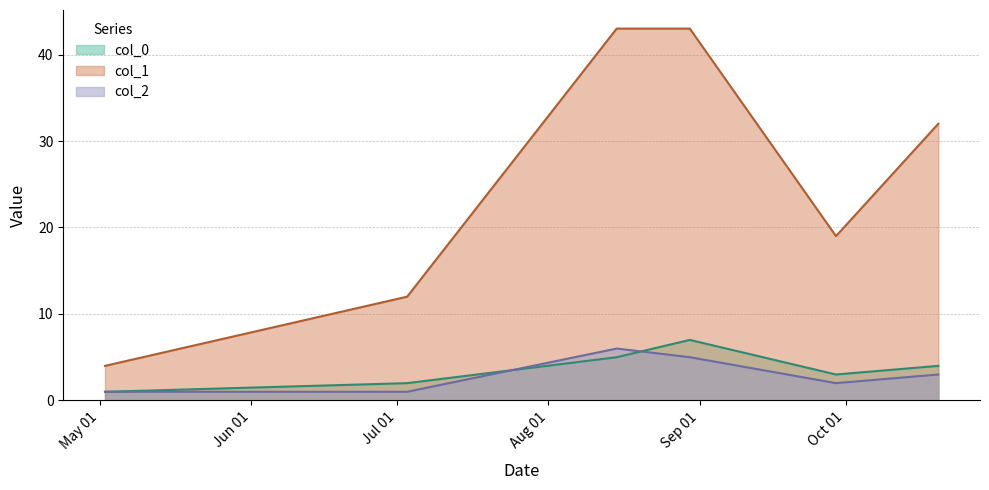

What is the total value across all series at 2023-09-29?

24